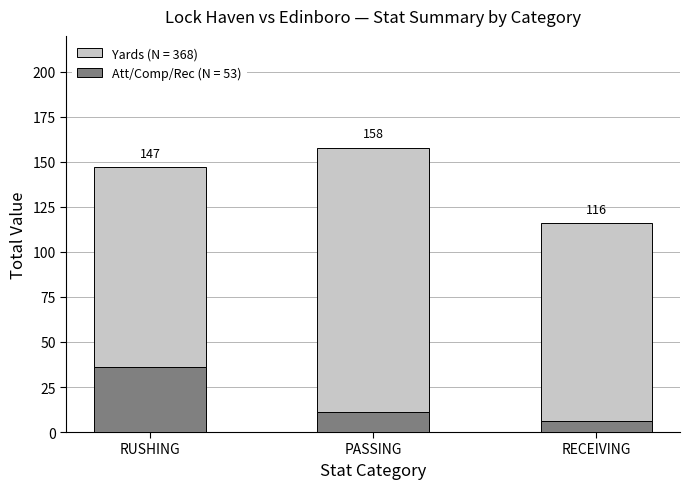

Are the bars horizontal?

No